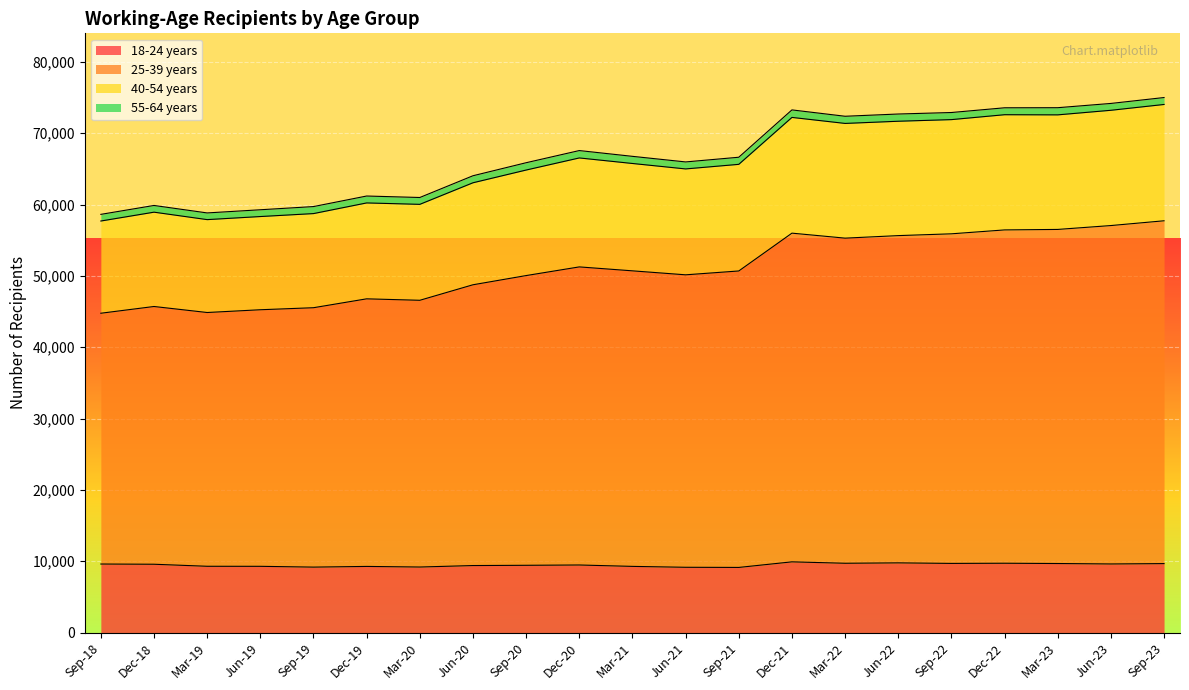

Where is 25-39 years nearest to the value 51240?

Dec-20